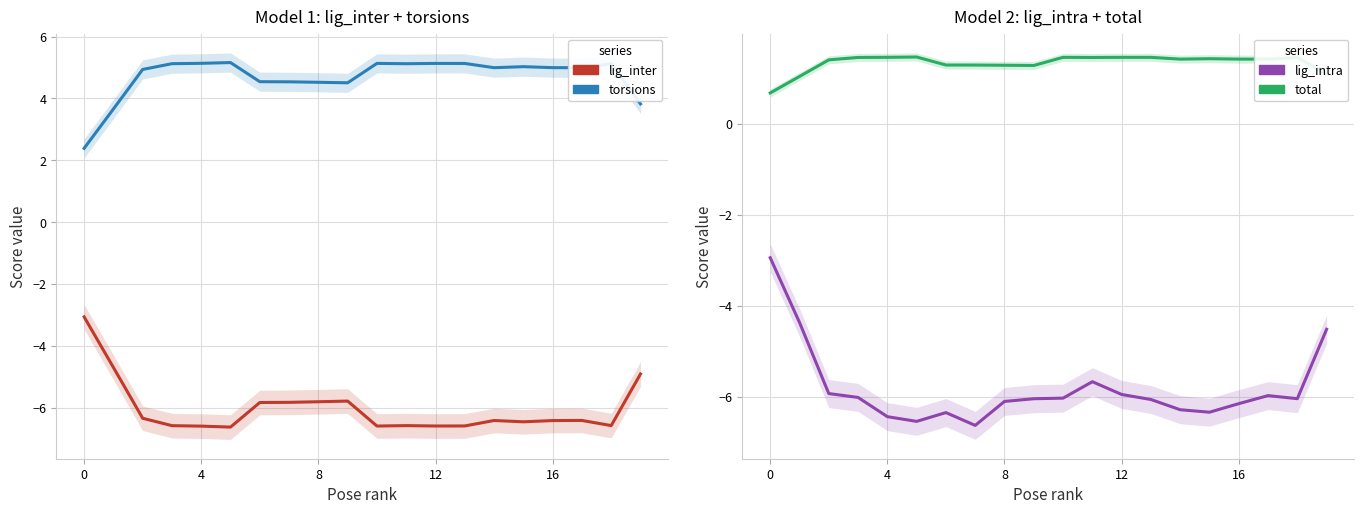

How many data points in lig_inter are above -6?

7